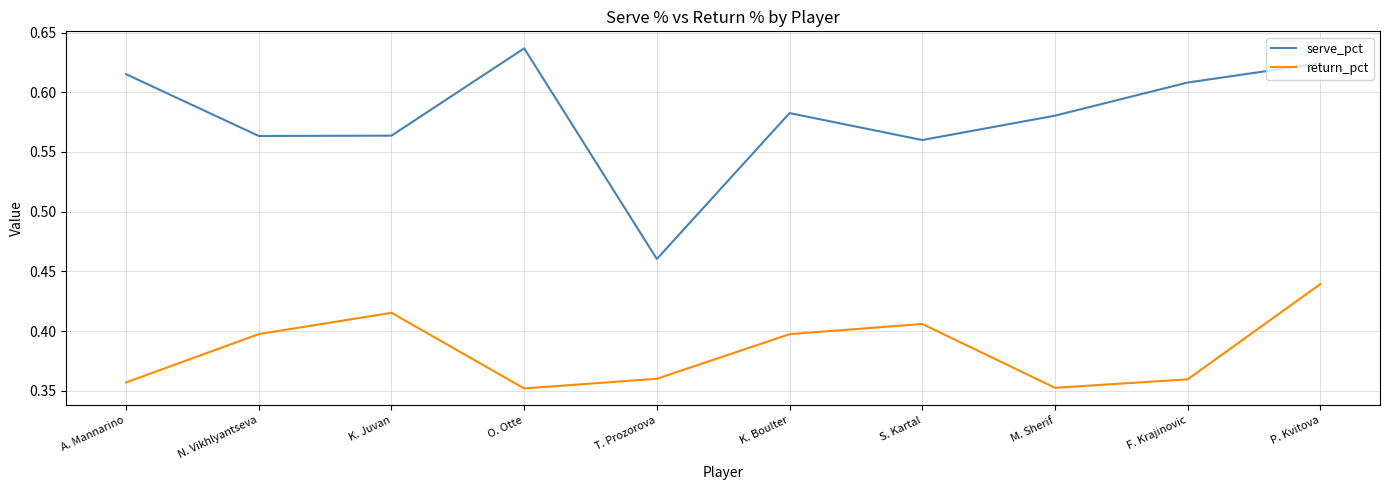

What position from the right is N. Vikhlyantseva?

9